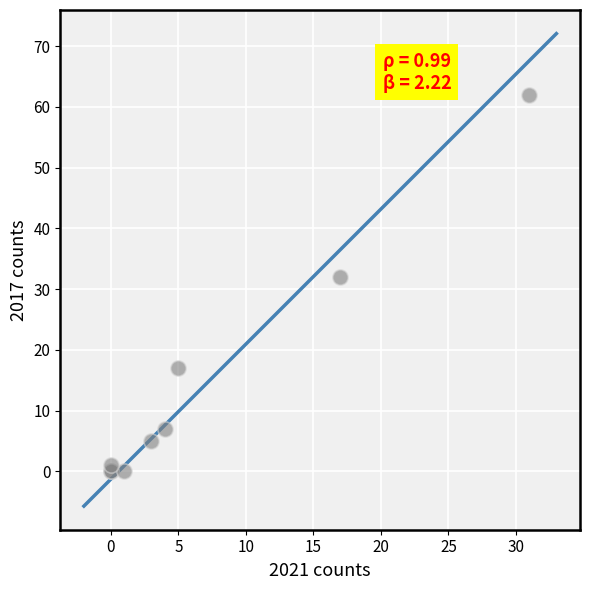

What Y value in the scatter plot is closest to 31?

32